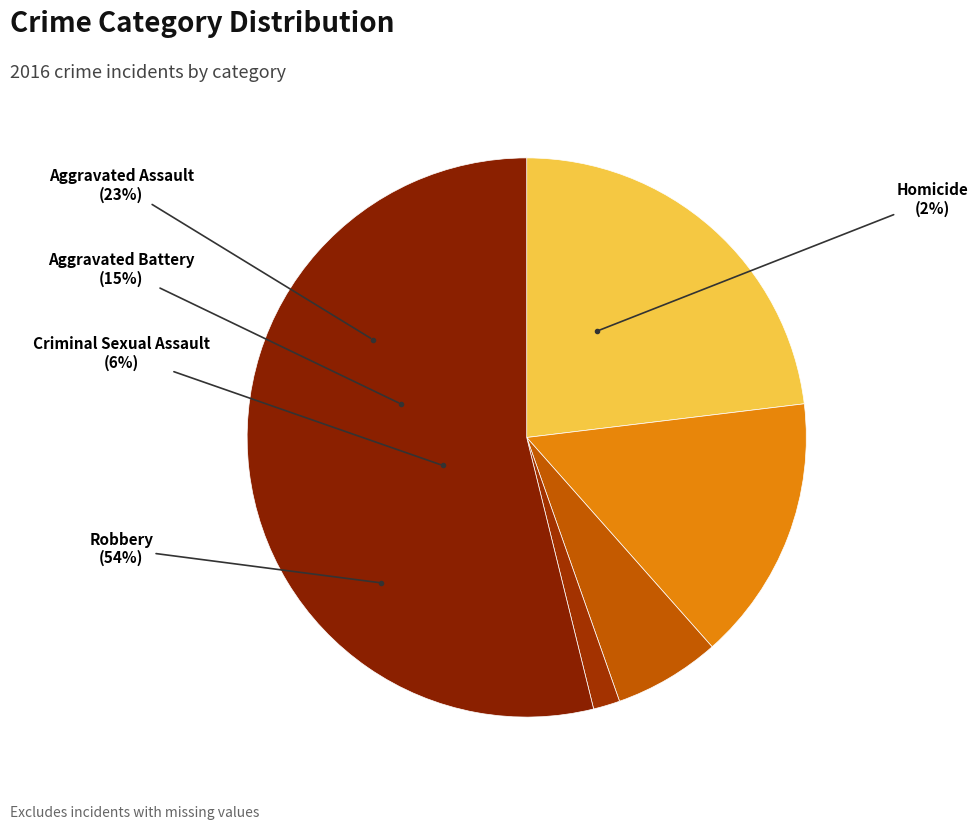

Rank the categories by value from lowest to highest.

Homicide, Criminal Sexual Assault, Aggravated Battery, Aggravated Assault, Robbery